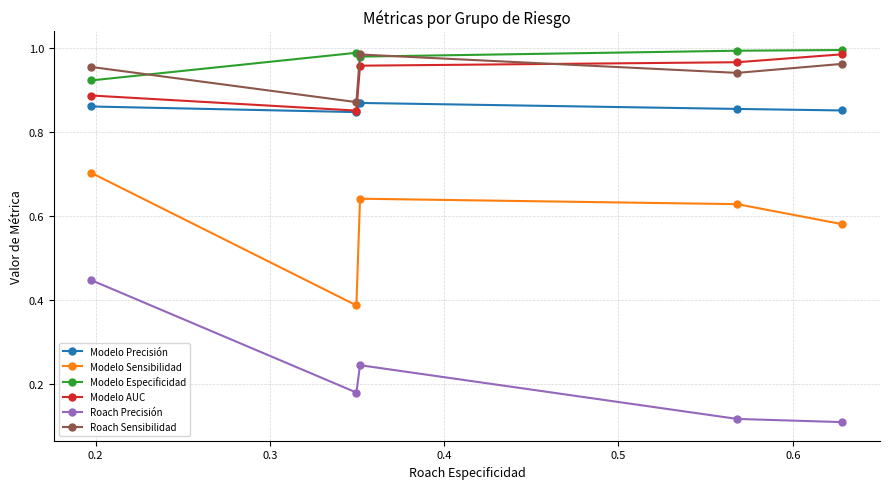

Rank the series by their maximum value, from highest to lowest.

Modelo Especificidad, Modelo AUC, Roach Sensibilidad, Modelo Precisión, Modelo Sensibilidad, Roach Precisión